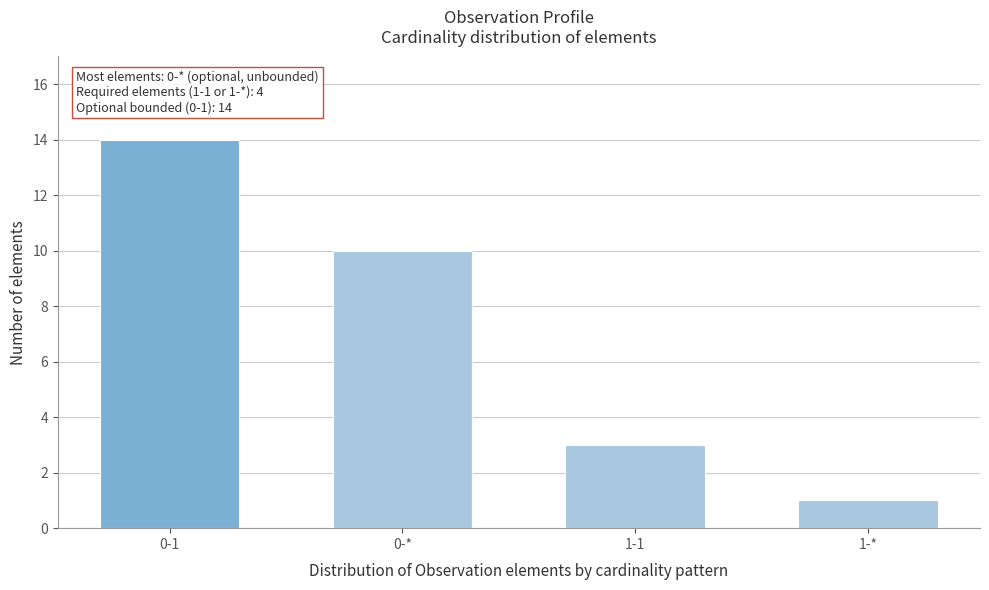

Reading left to right, what are all the values shown in this chart?

0-1=14	0-*=10	1-1=3	1-*=1